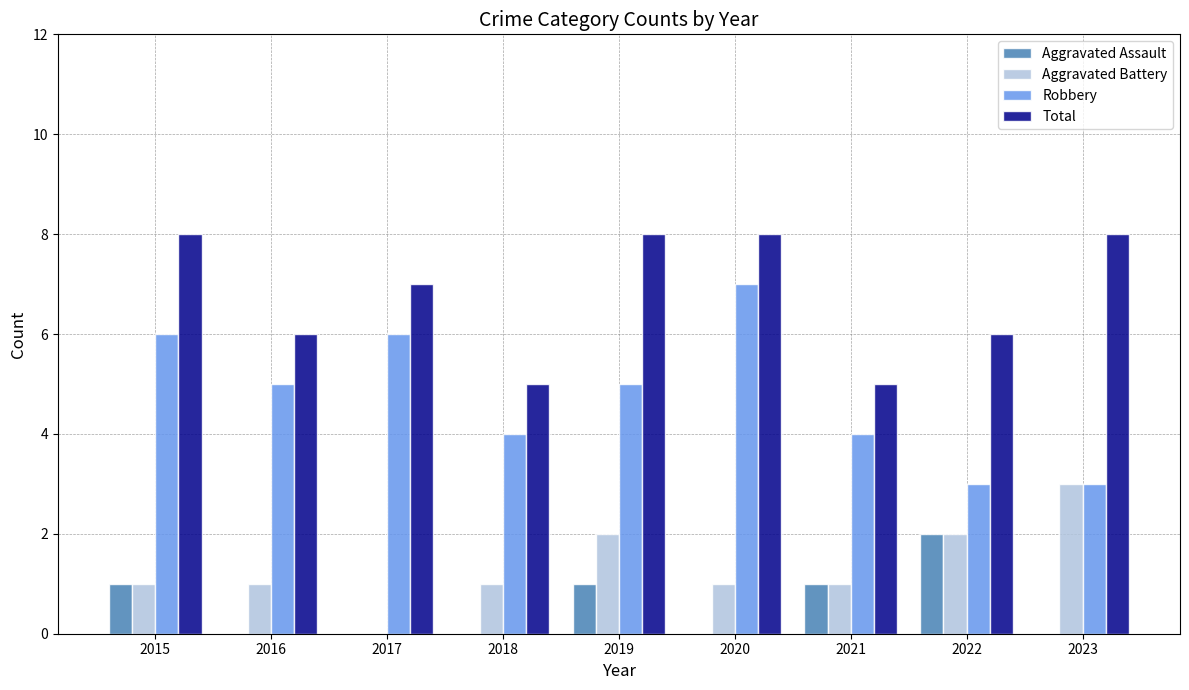

Count the number of data series in this chart.

4